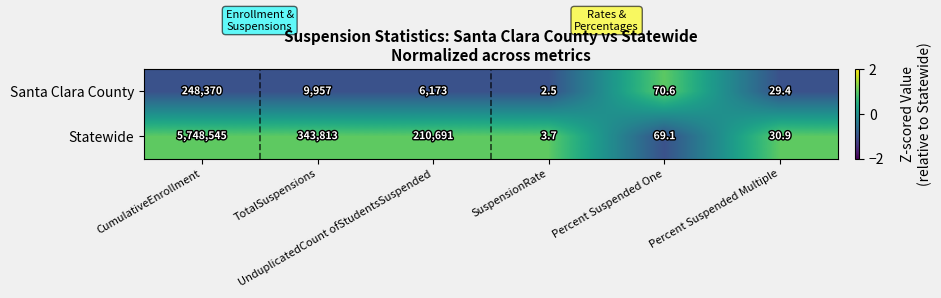

Rank the series by their average value, from highest to lowest.

Statewide, Santa Clara County